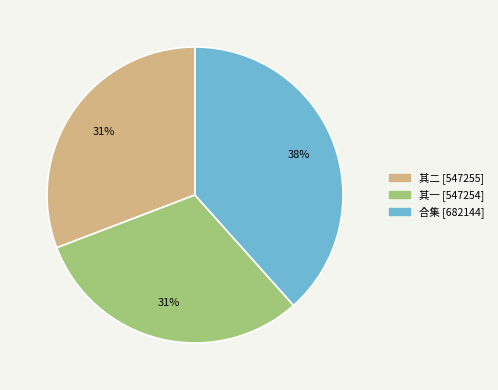

To the nearest percent, what is the average slice percentage?

33%